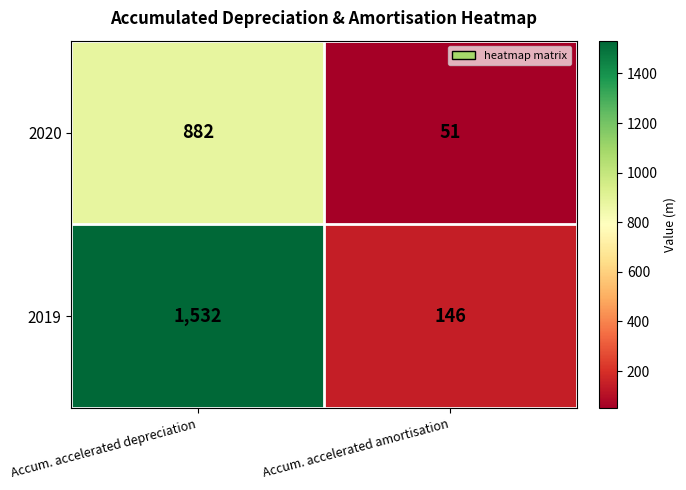

List the series in order of their overall mean, highest first.

2019, 2020